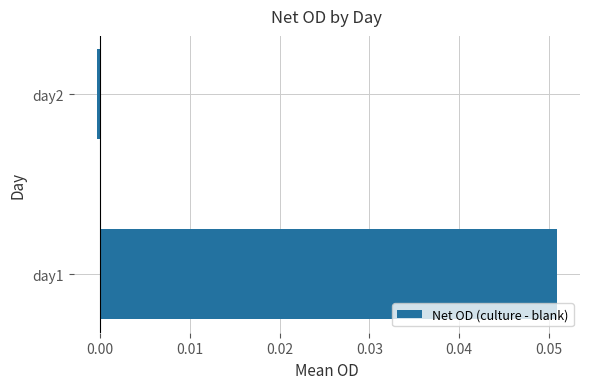

Which category has the lowest value across all series?

day2